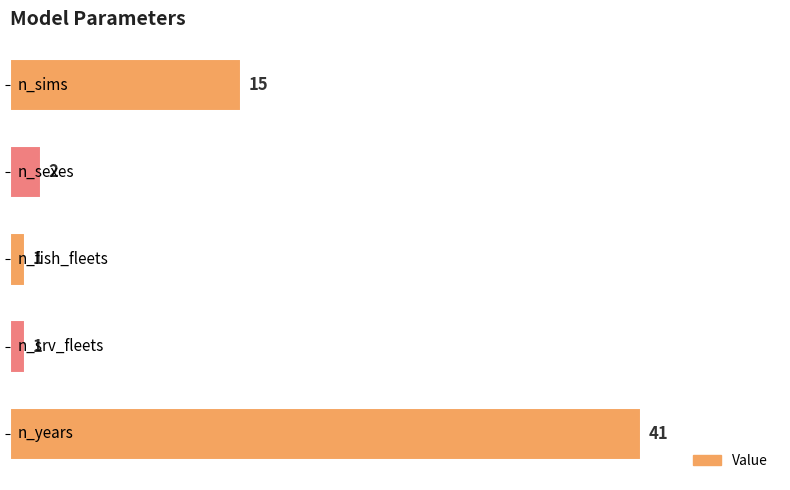

What is the difference between the maximum and minimum values?

40